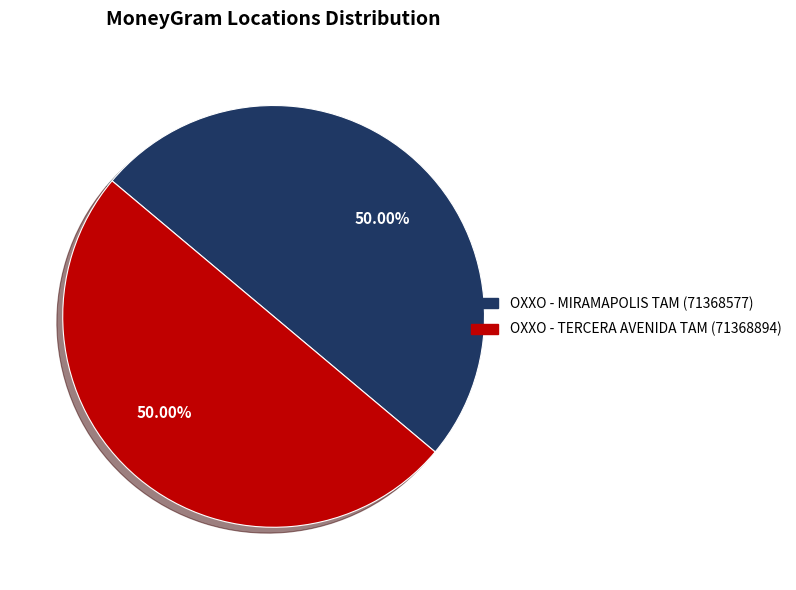

Count the number of slices in the pie.

2